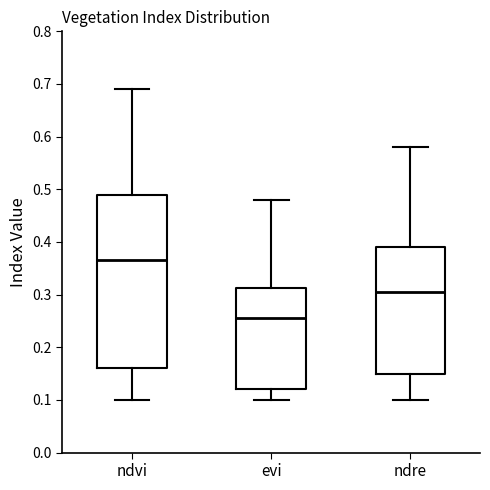

Reading left to right, read every box against the y-axis: the position of its median line, the range the box covers, and the ends of its whiskers. The values are not printed on the chart, so give them approximately, as read against the axis.

ndvi: median 0.37, box 0.16 to 0.49, whiskers 0.10 to 0.69
evi: median 0.26, box 0.12 to 0.31, whiskers 0.10 to 0.48
ndre: median 0.31, box 0.15 to 0.39, whiskers 0.10 to 0.58